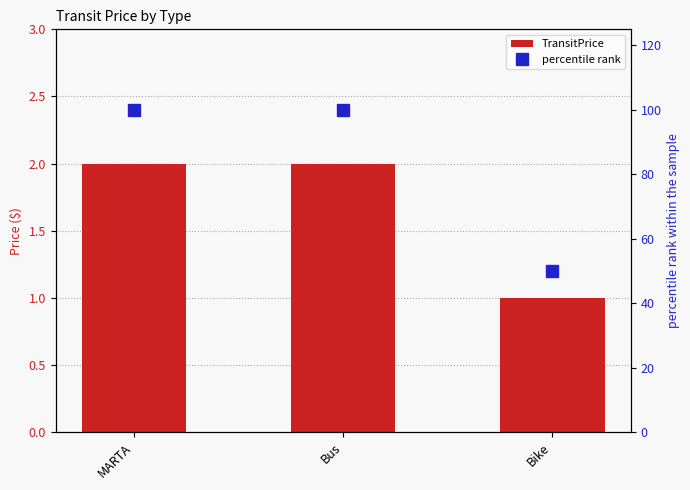

What is the label of the 1st bar from the left?

MARTA